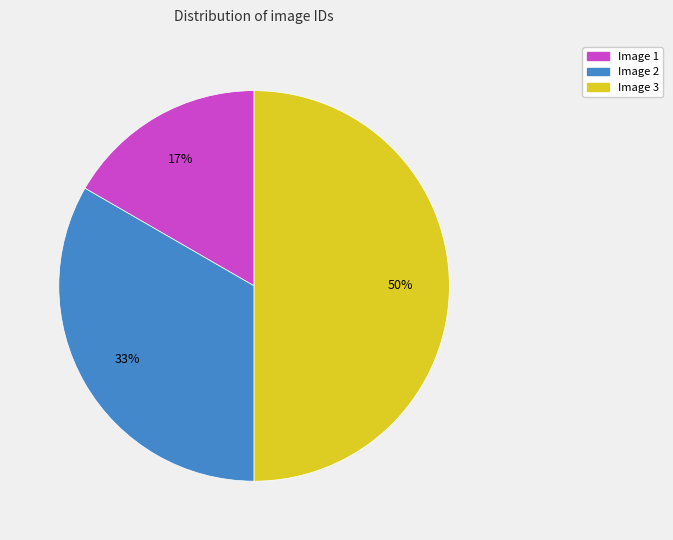

To the nearest percent, what is the difference between the largest and smallest slice percentages?

33%